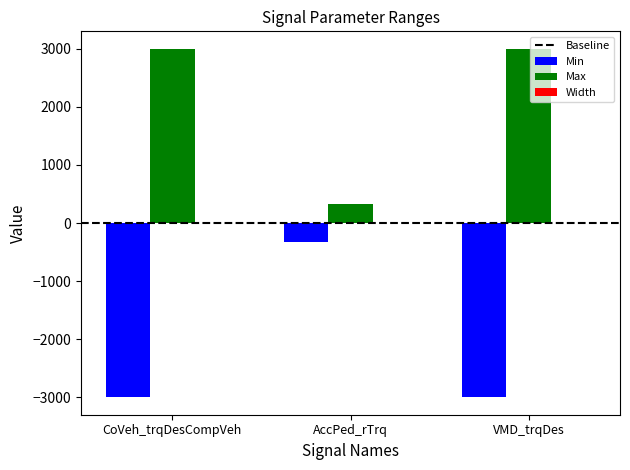

True or false: Min has a value of -327 at AccPed_rTrq.

True